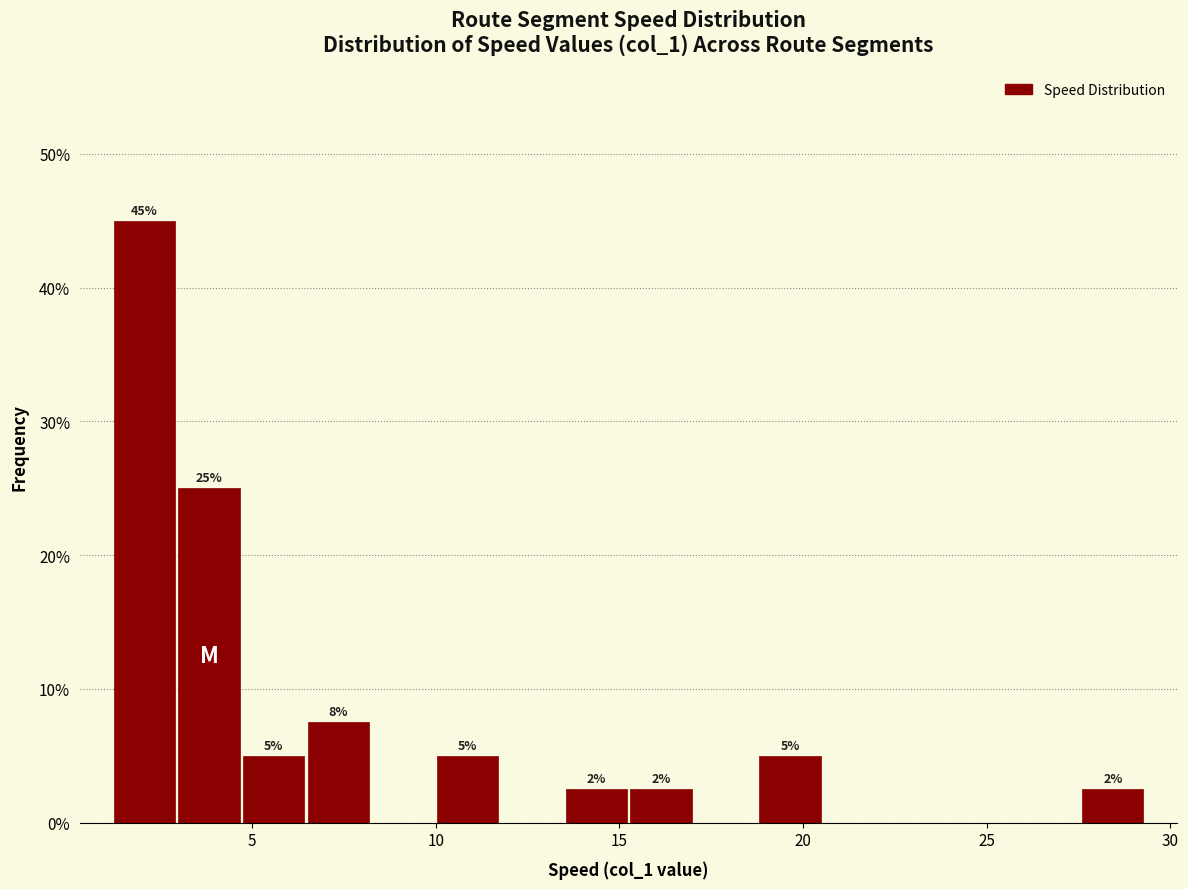

Around what value on the x-axis is the tallest bar? Give the approximate position of its centre, as read against the axis.

2.0